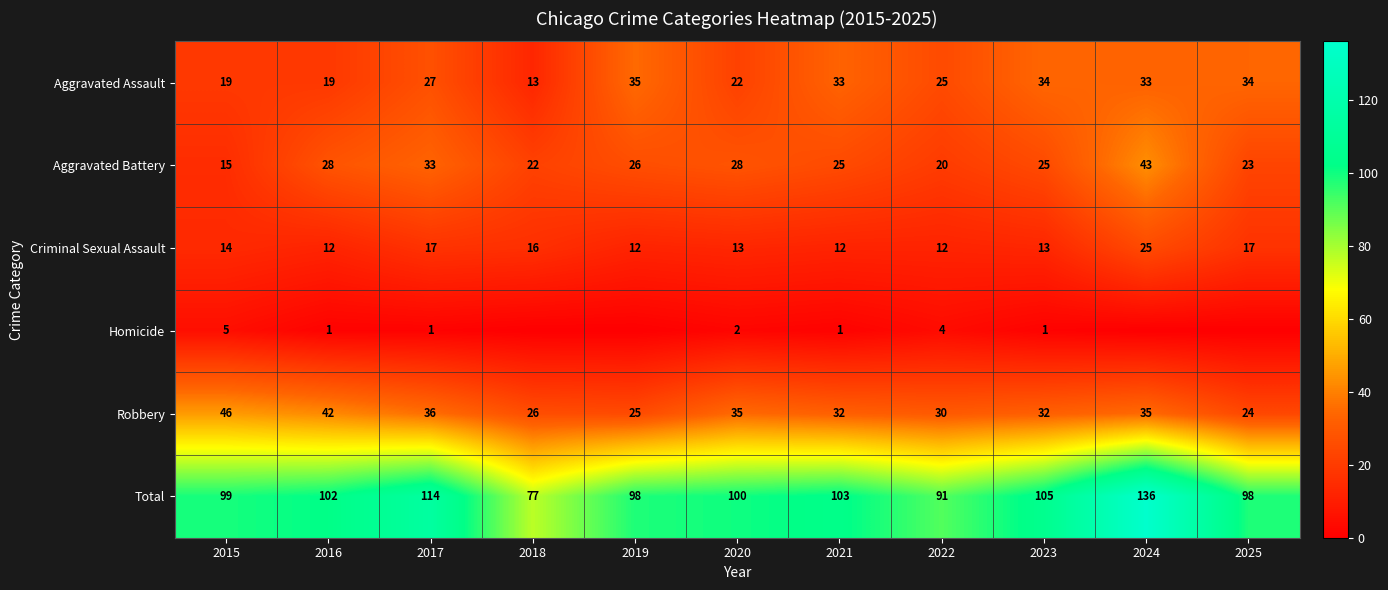

Read the Aggravated Battery value at 2016, to the nearest 10.

30